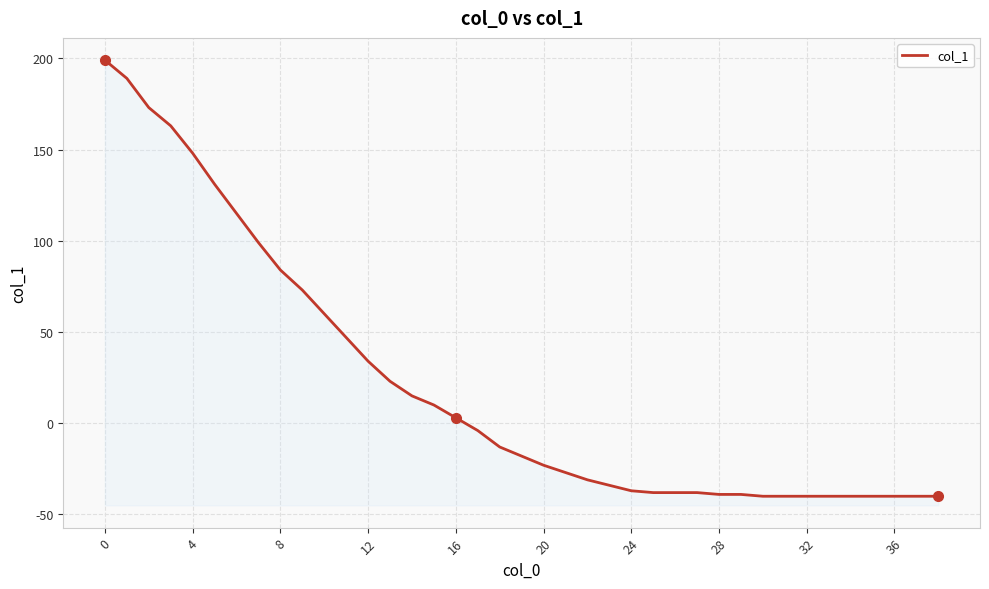

How many categories are shown in the chart?

39